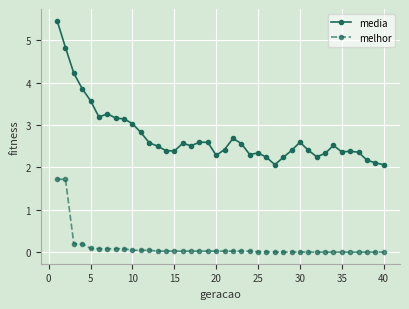

List the series in order of their peak value, highest first.

media, melhor